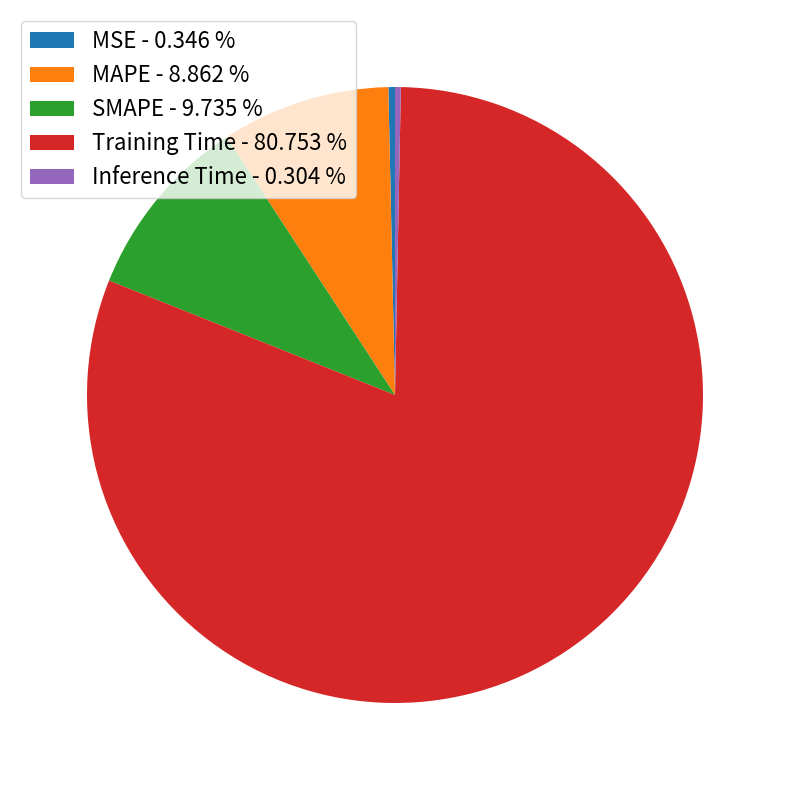

Between MAPE - 8.862 % and MSE - 0.346 %, which is larger?

MAPE - 8.862 %